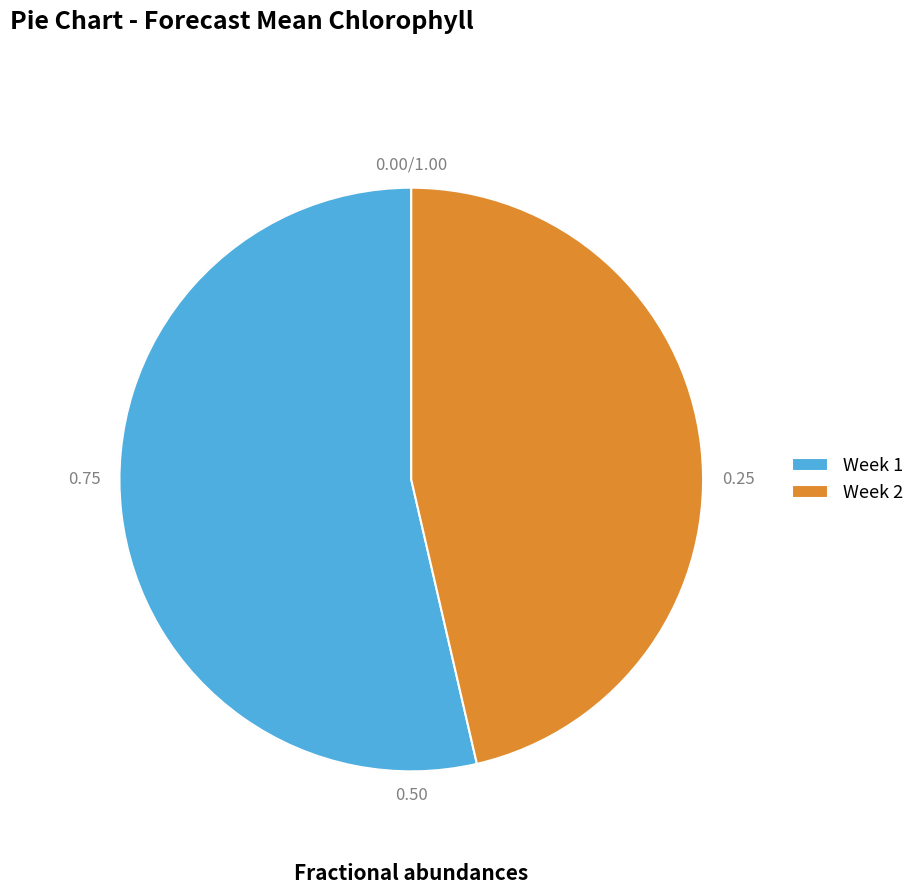

What is the majority slice?

Week 1